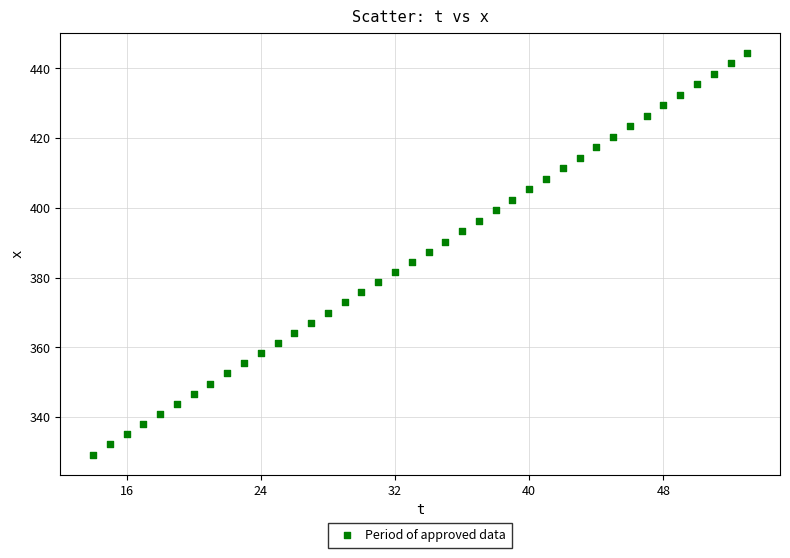

What is the range of X values (max minus min)?

39.0